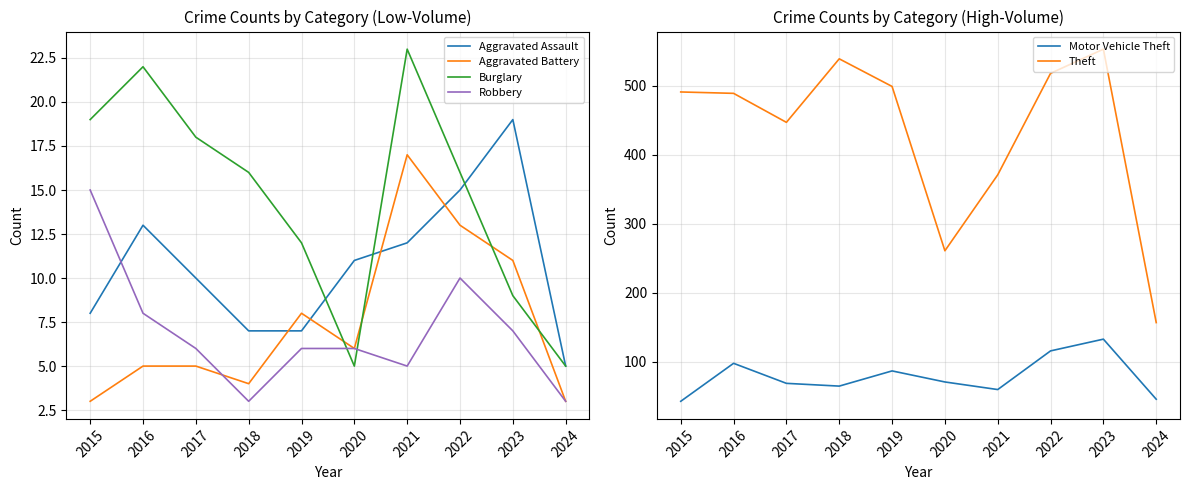

True or false: Motor Vehicle Theft has a value of 111 at 2020.

False